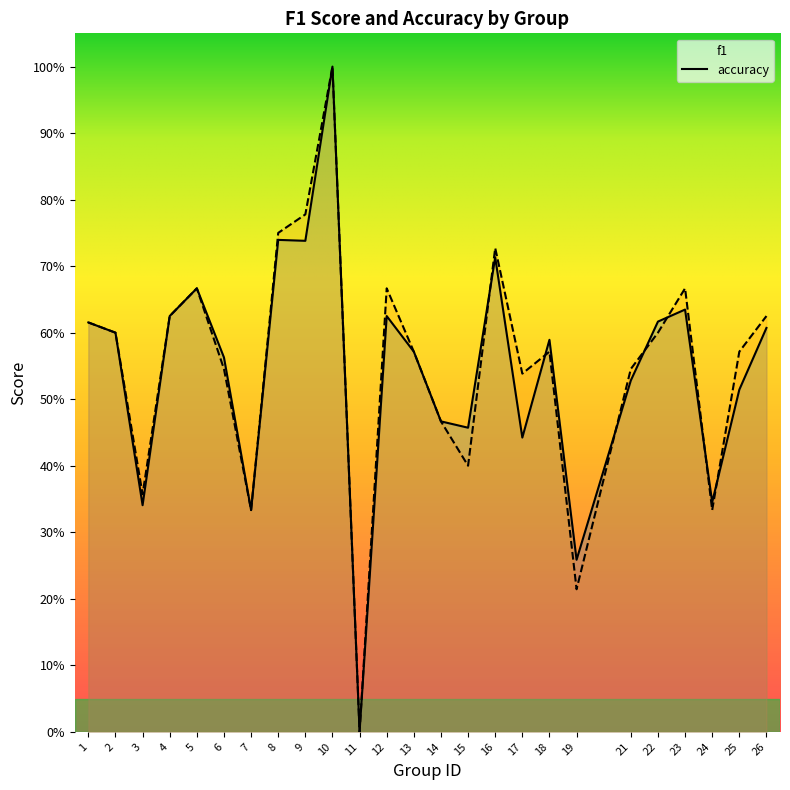

Between 25 and 14, which is larger?

25